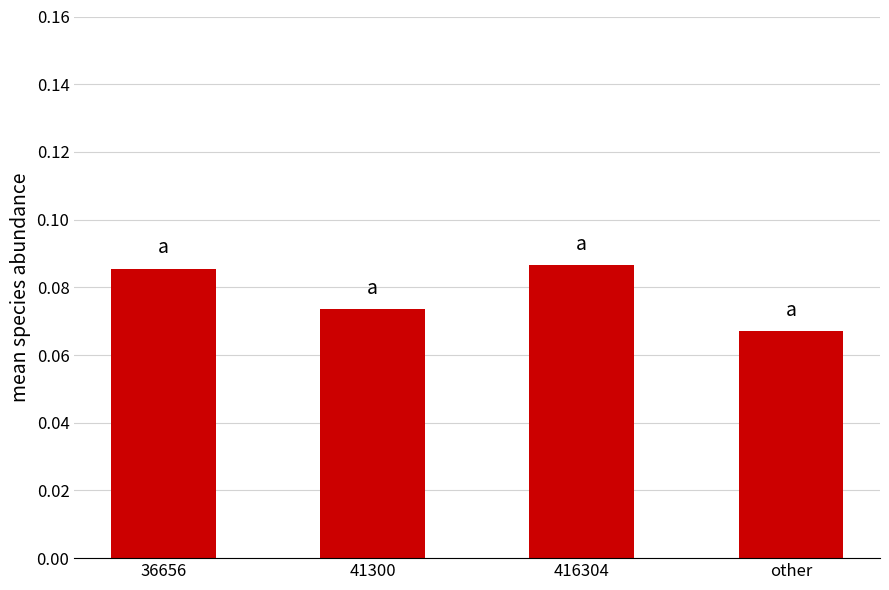

Are the bars grouped side by side (vs. stacked)?

No